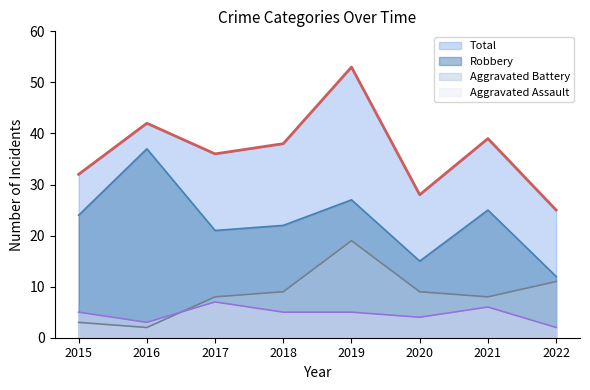

Which series has the largest range (max minus min)?

Total